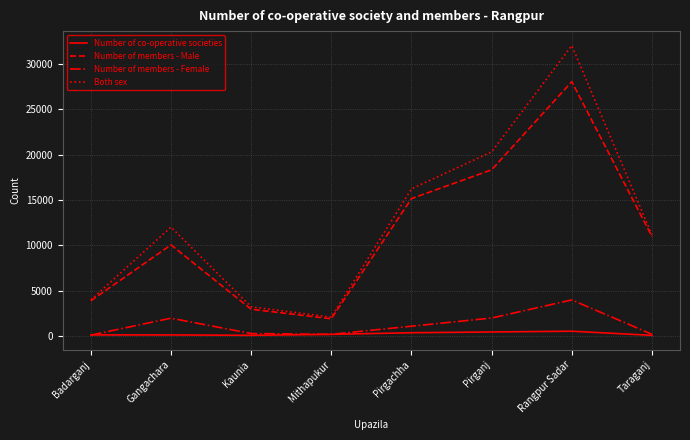

True or false: Number of members - Male has a value of 15157 at Pirgachha.

True